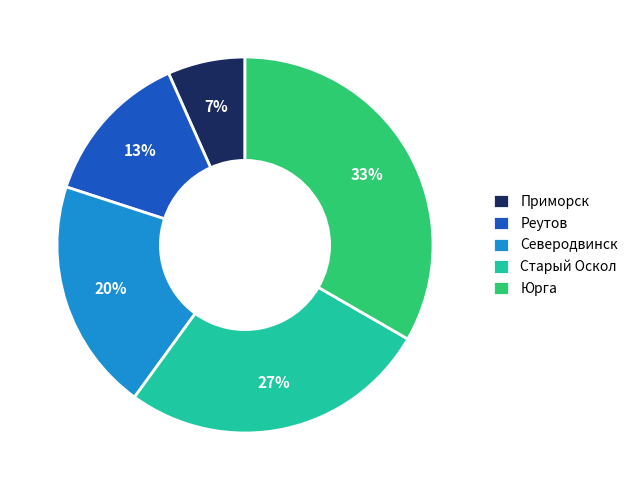

To the nearest percent, what is the combined percentage of Приморск and Реутов?

20%